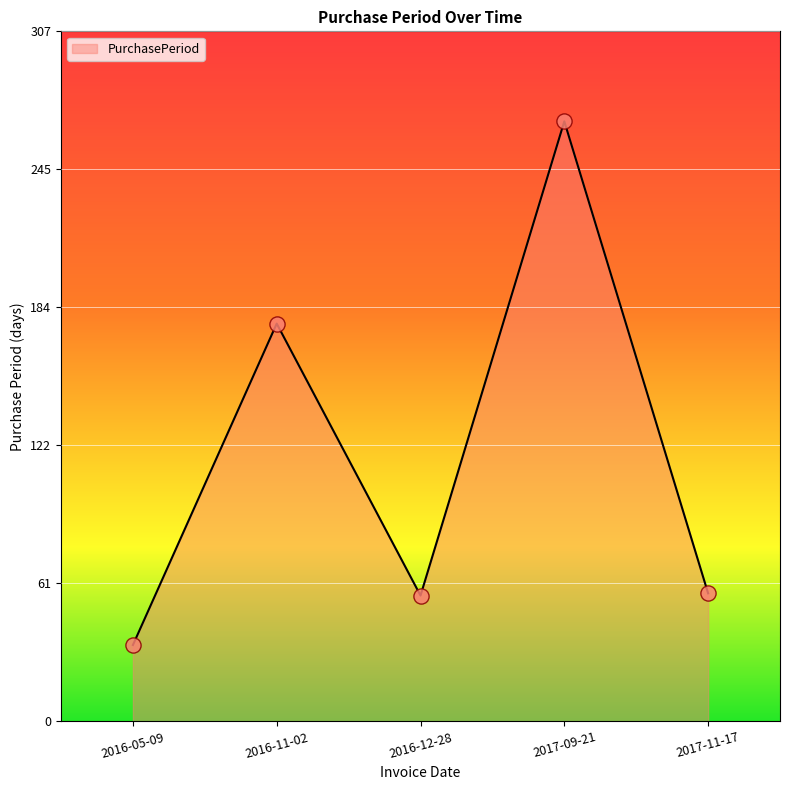

Which has a higher value, 2017-11-17 or 2017-09-21?

2017-09-21